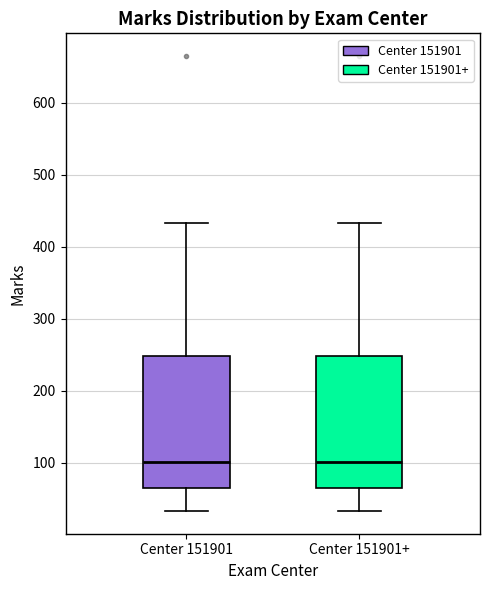

Reading left to right, transcribe this box plot: for each box, give where its median line is, the range the box spans, and where its two whiskers end, as read against the y-axis. The values are not printed on the chart, so give them approximately, as read against the axis.

Center 151901: median 100, box 70 to 250, whiskers 30 to 430
Center 151901+: median 100, box 70 to 250, whiskers 30 to 430